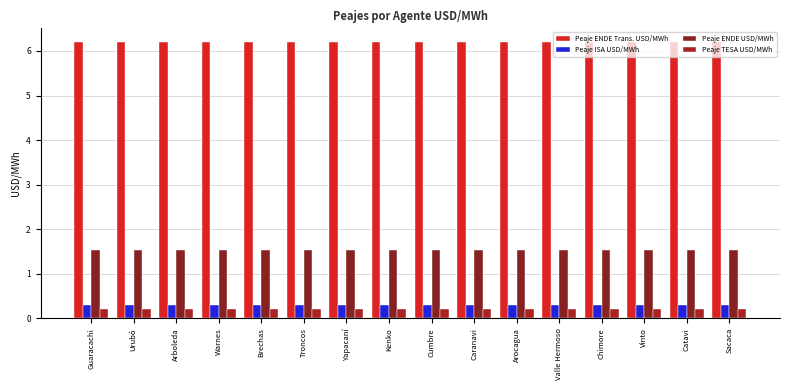

What is the lowest value of the Peaje ENDE Trans. USD/MWh series?

6.2